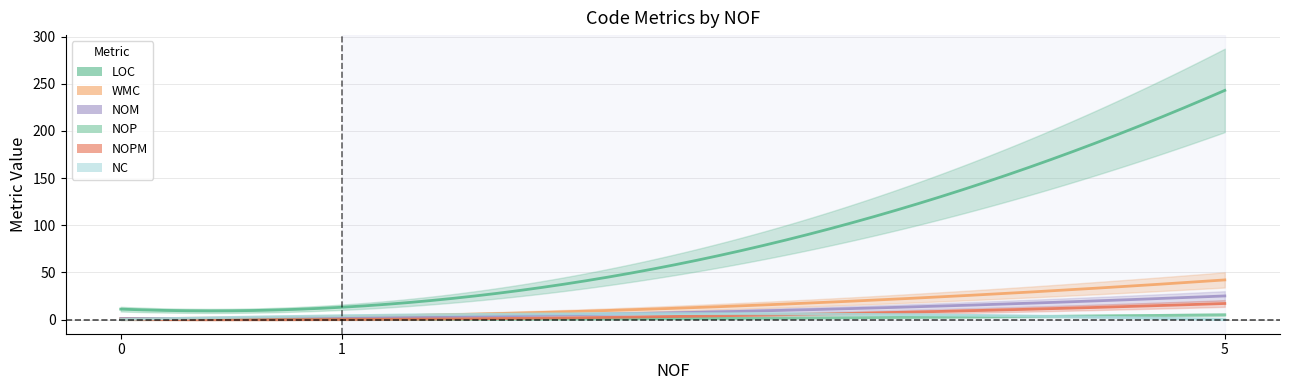

Reading left to right, transcribe all the data shown in this chart.

LOC: 0=11	1=13	5=243
WMC: 0=1	1=3	5=42
NOM: 0=1	1=2	5=25
NOP: 0=0	1=0	5=5
NOPM: 0=0	1=0	5=17
NC: 0=0	1=4	5=0